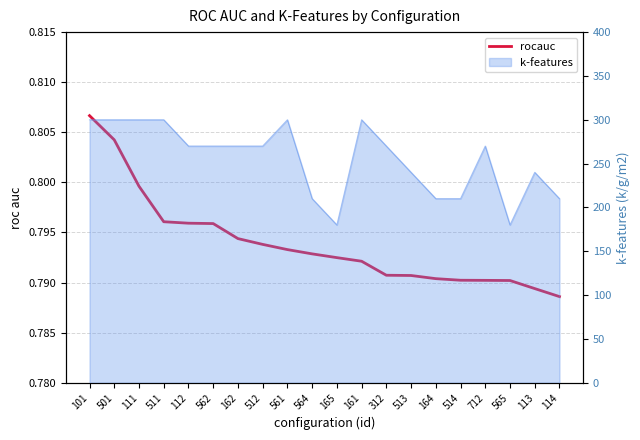

Where is the data nearest to the value 0?

114